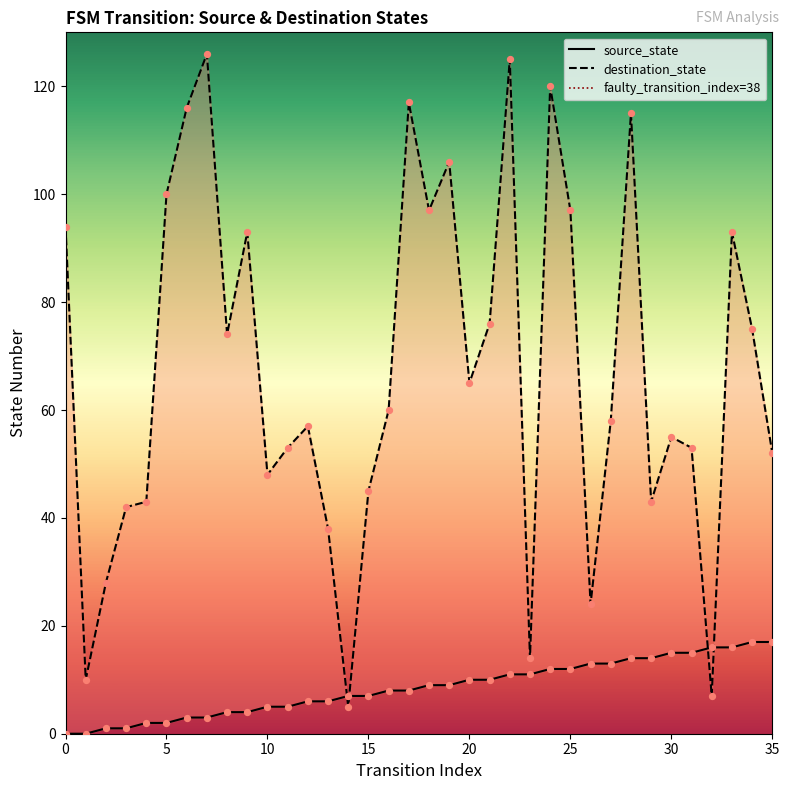

Is the value of source_state at 17 greater than the value of destination_state at 7?

No